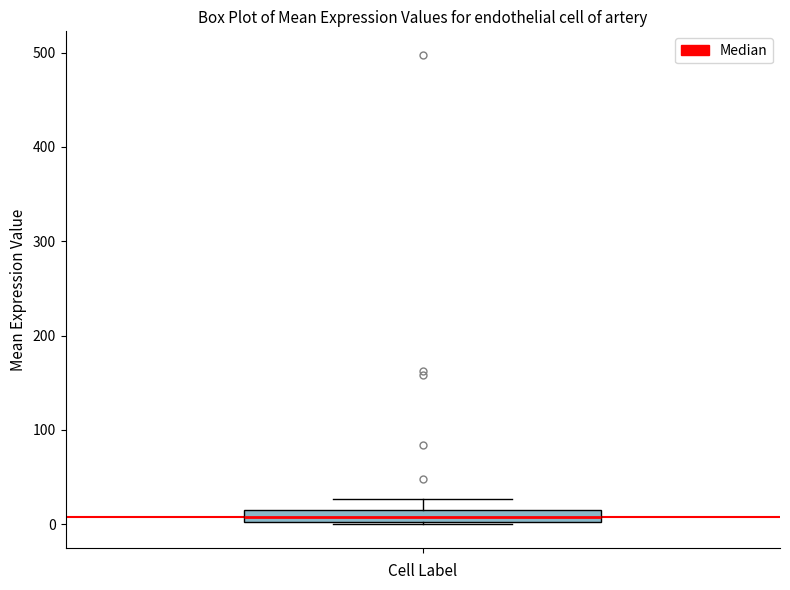

Where is the lower edge of the box on the y-axis? The values are not printed on the chart, so give them approximately, as read against the axis.

0